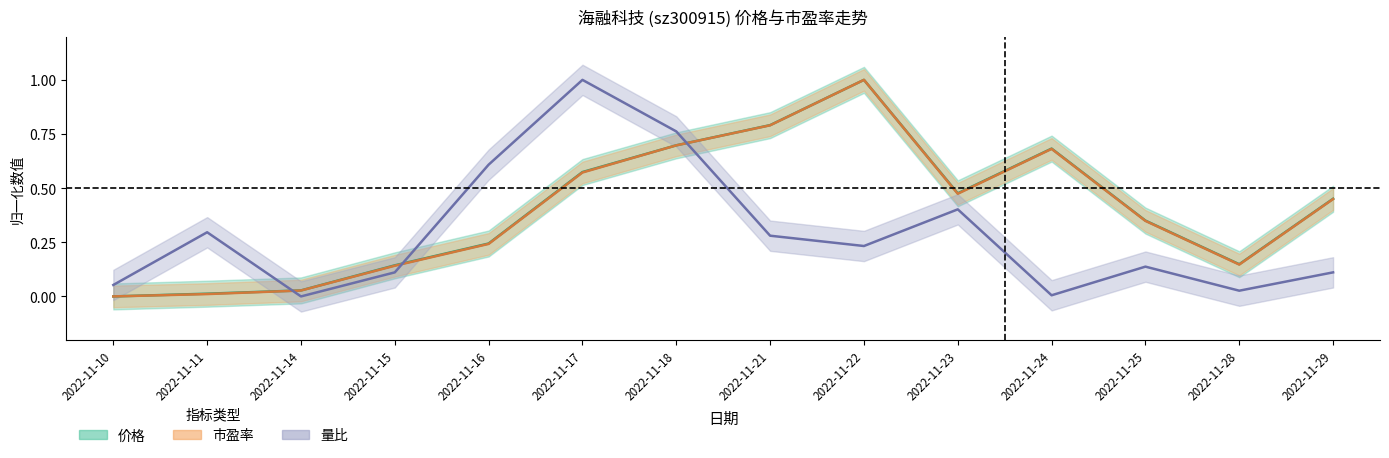

Rank the categories by 价格 value from highest to lowest.

2022-11-22, 2022-11-21, 2022-11-18, 2022-11-24, 2022-11-17, 2022-11-23, 2022-11-29, 2022-11-25, 2022-11-16, 2022-11-28, 2022-11-15, 2022-11-14, 2022-11-11, 2022-11-10